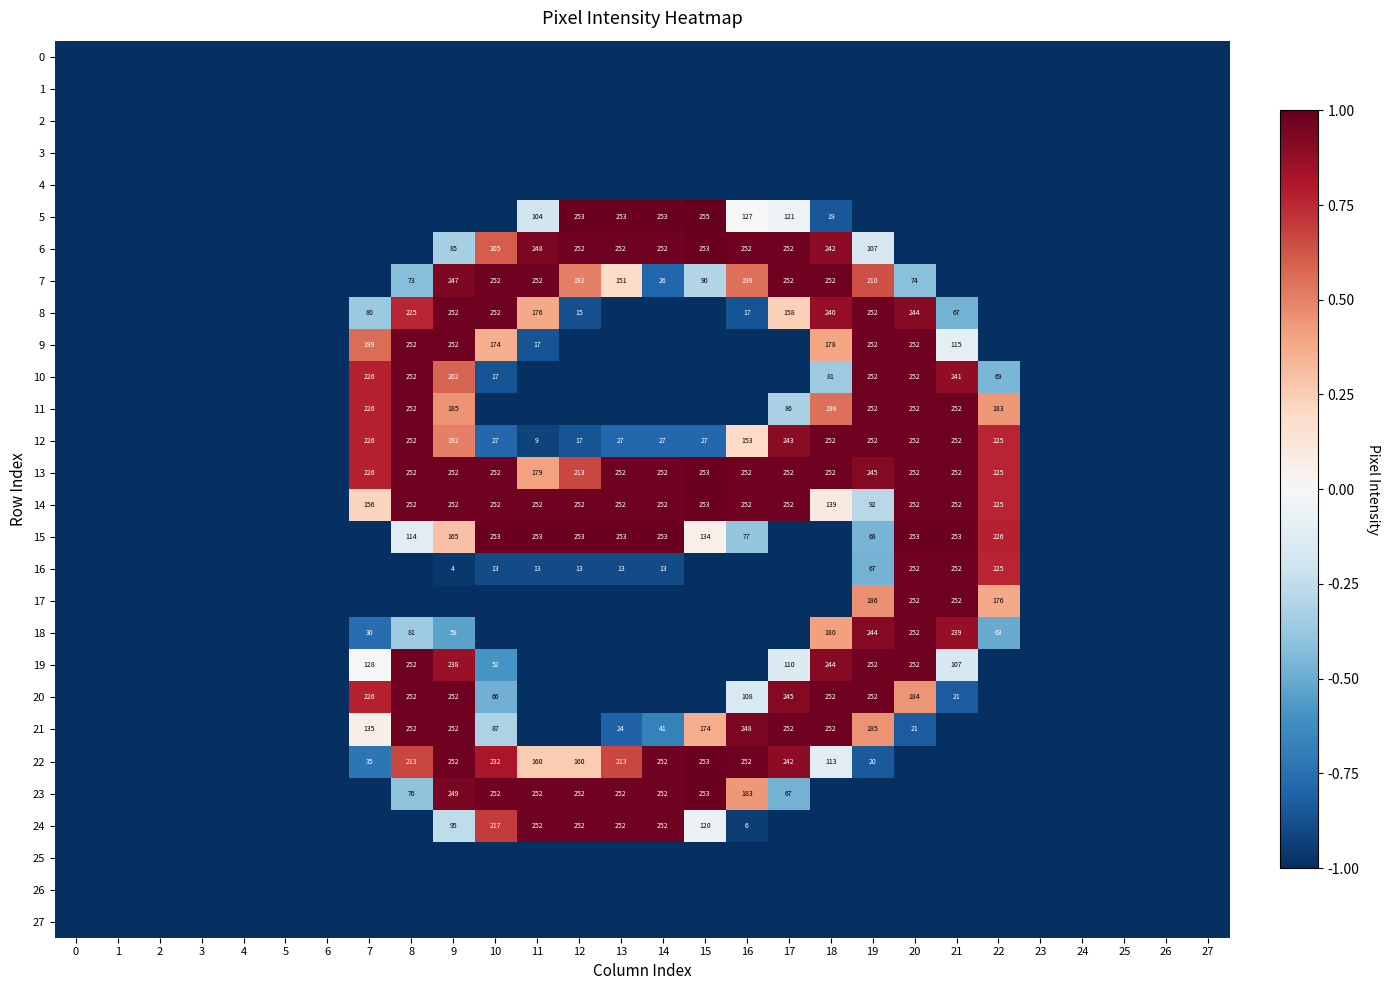

True or false: 6 has a value of 252 at 16.

True